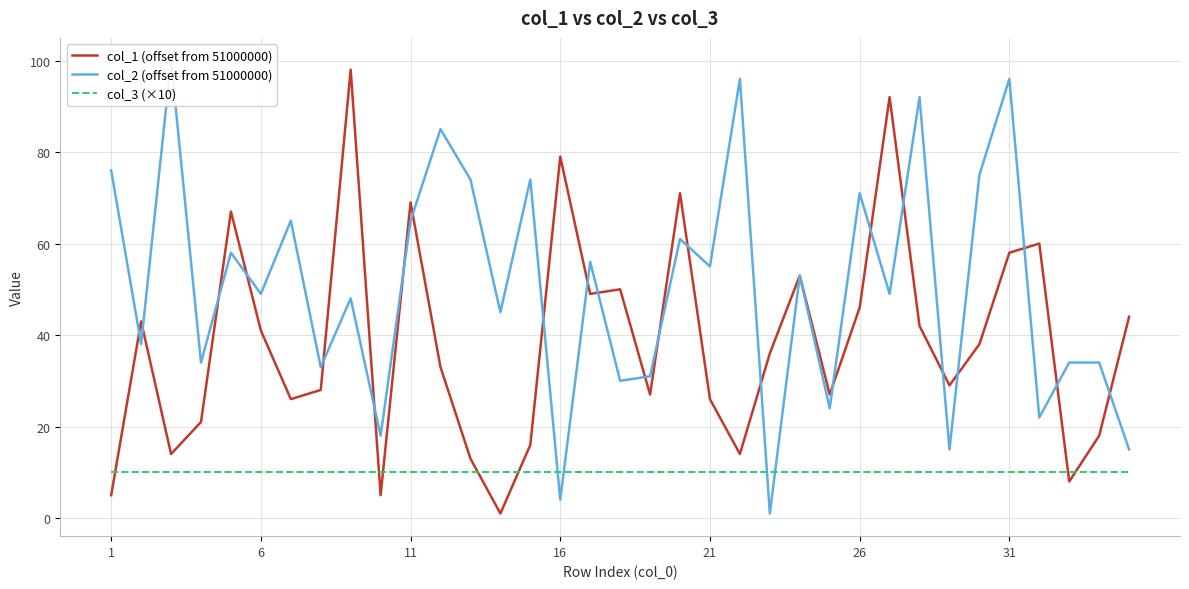

True or false: col_1 (offset from 51000000) and col_3 (×10) intersect in this chart.

True